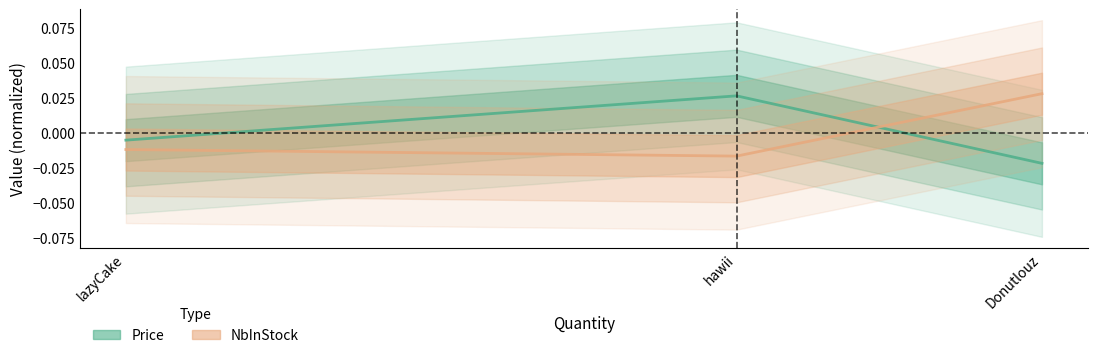

Count the number of data series in this chart.

2